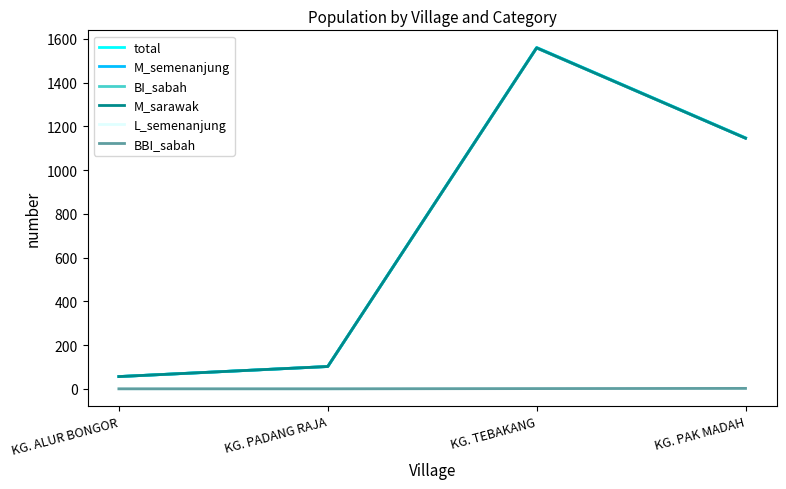

Is this an area chart (filled region under the line)?

No